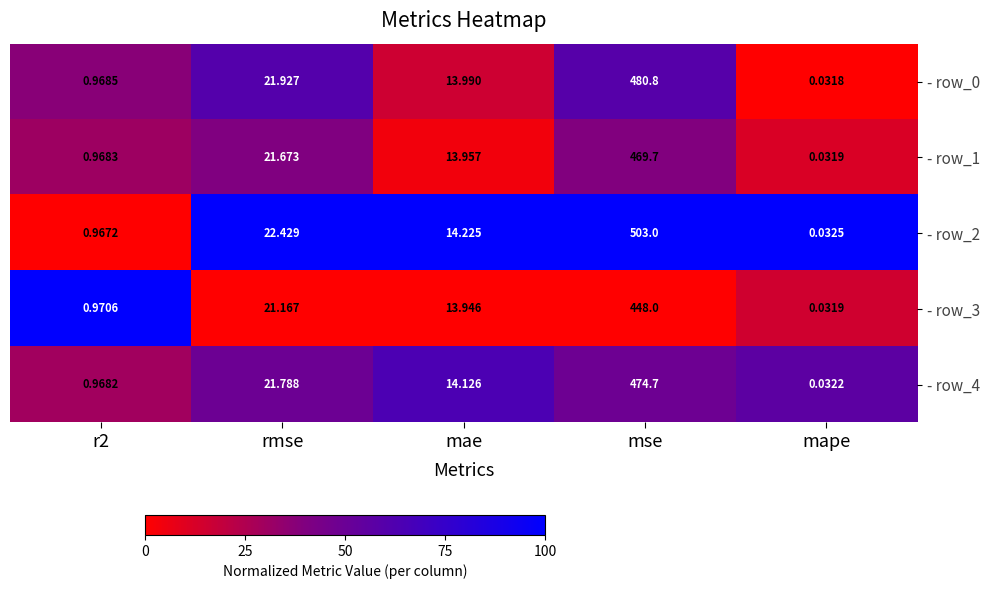

Is the value of - row_3 at rmse greater than the value of - row_1 at mape?

Yes